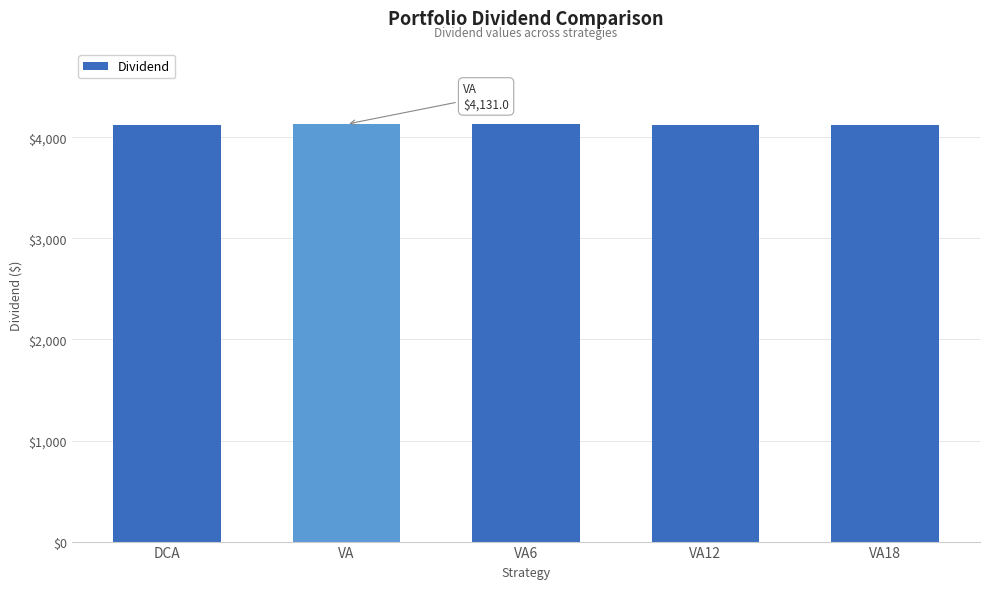

What is the smallest value displayed?

4120.3